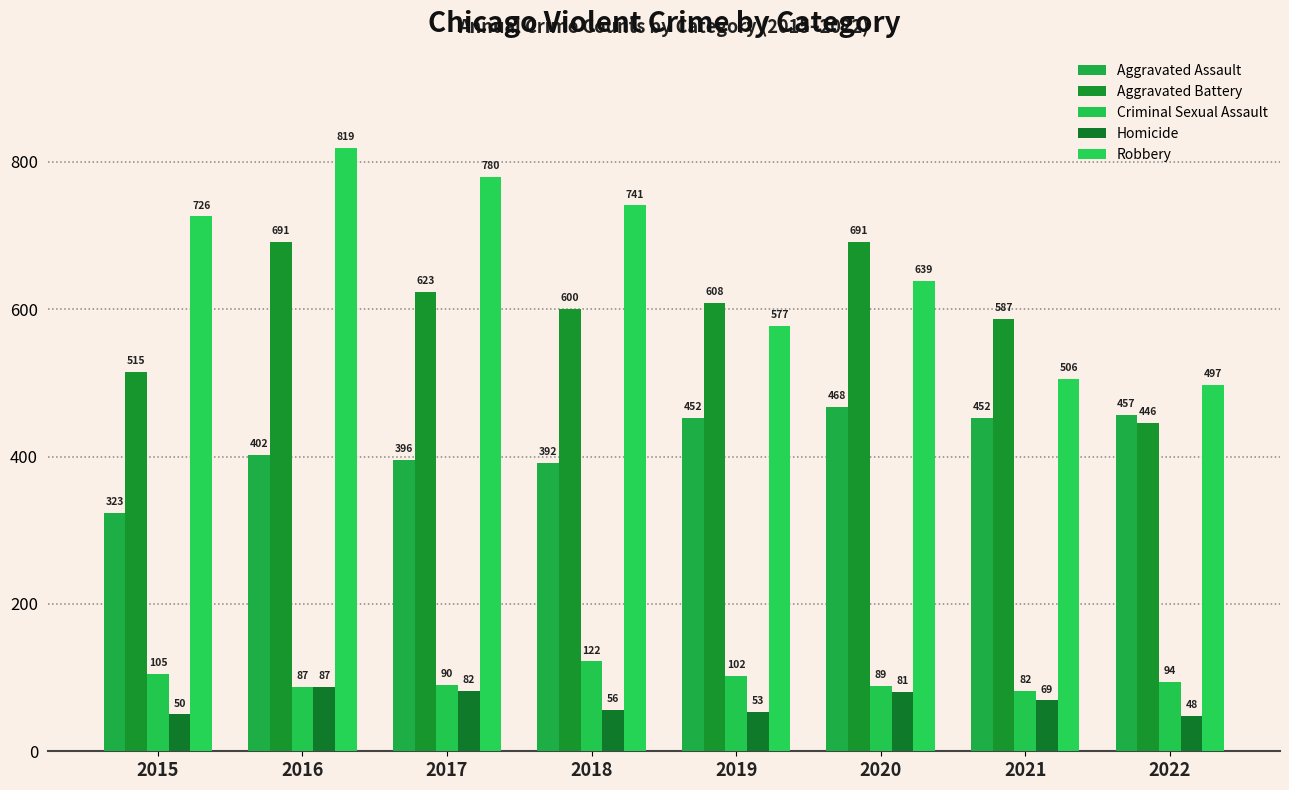

Is it true that Aggravated Battery equals 1195 at 2020?

False